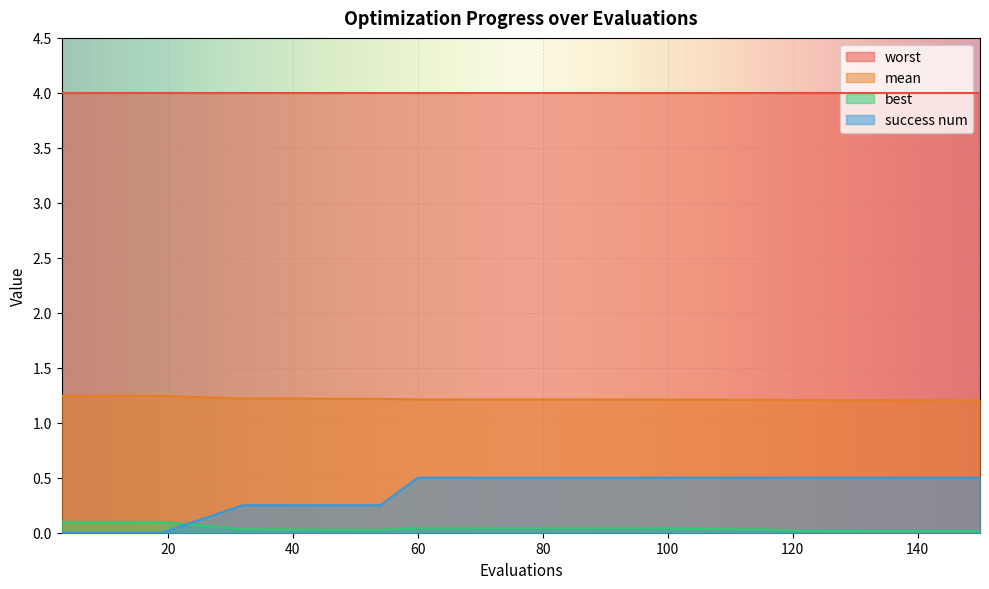

List the labels in order of success num value, largest first.

60, 72, 84, 96, 112, 116, 122, 130, 138, 146, 150, 32, 36, 54, 3, 7, 11, 15, 19